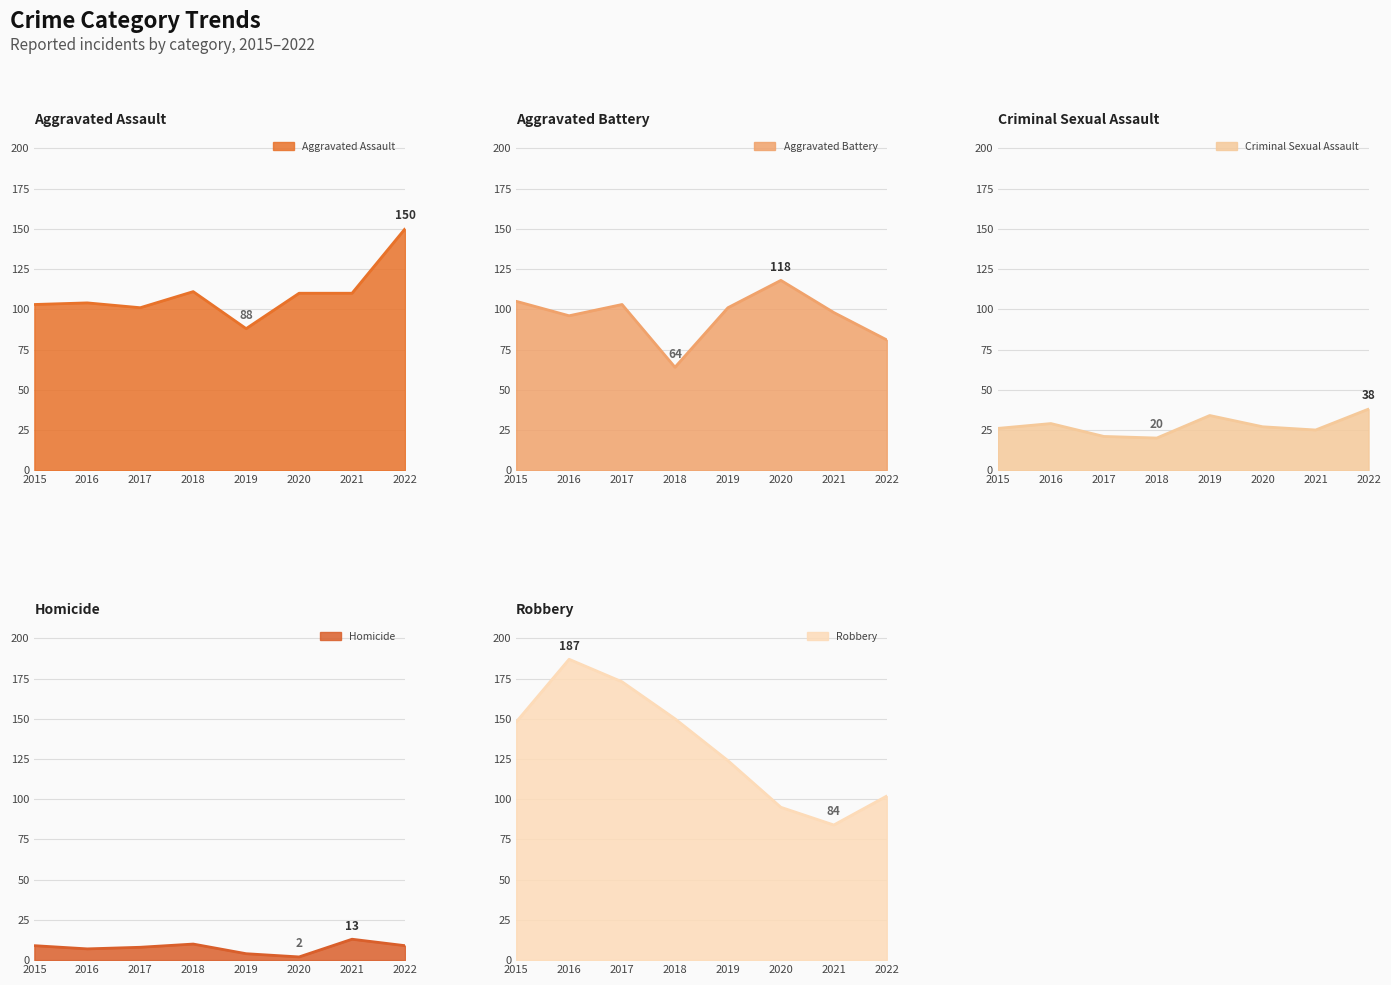

At which category is the sum across all series the highest?

2016